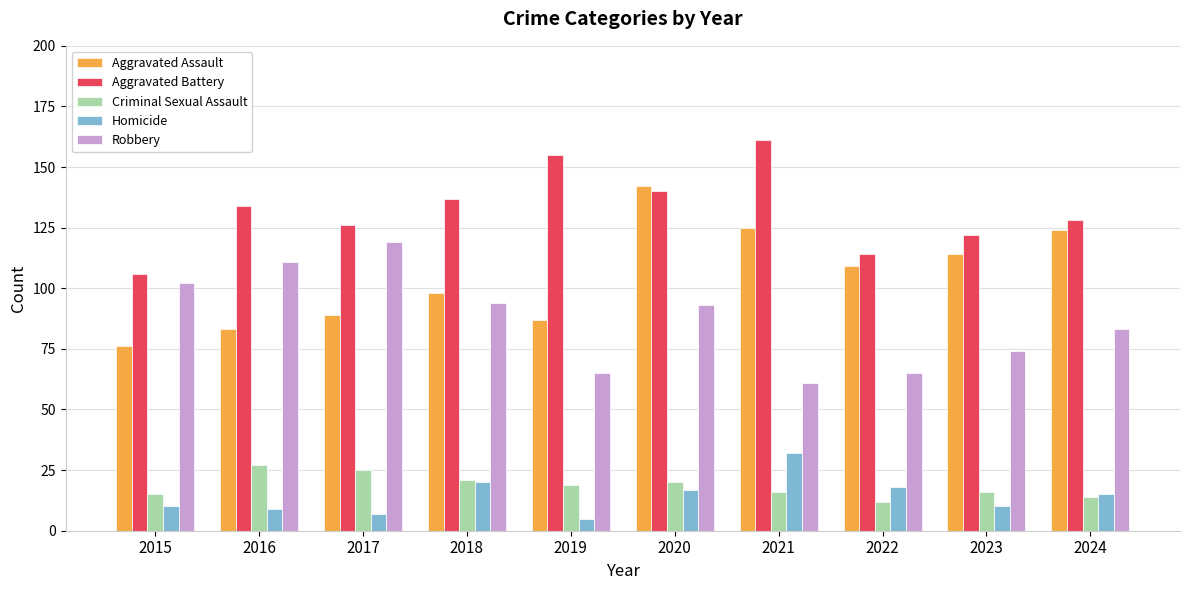

At which label does Criminal Sexual Assault reach its peak?

2016